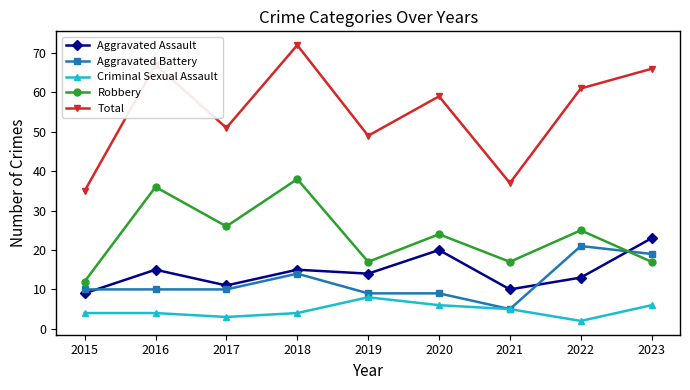

What is the highest value of the Total series?

72